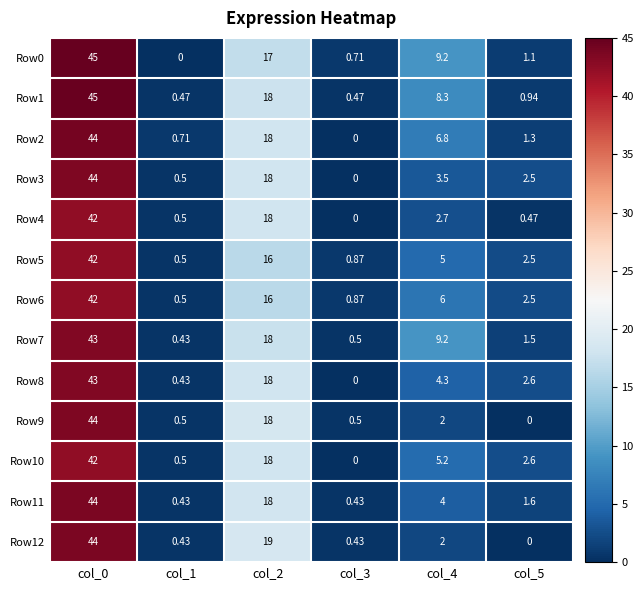

Is the value of Row1 at col_4 greater than the value of Row5 at col_3?

Yes